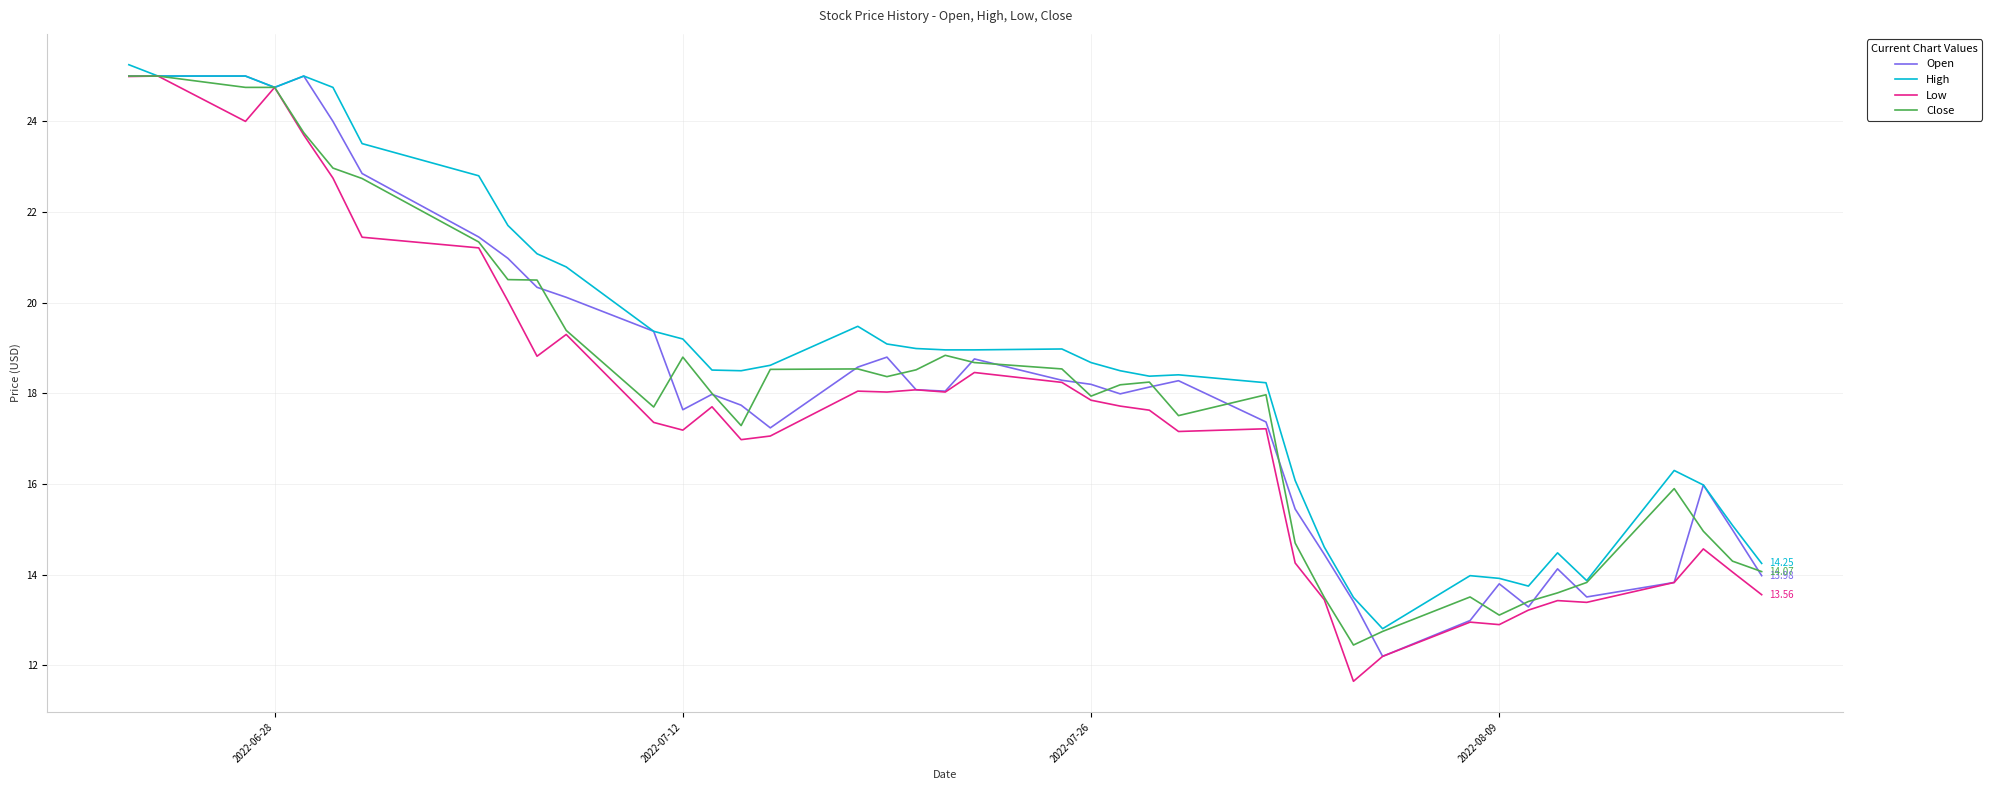

Reading right to left, list all the values displayed in this chart.

Open: 14.0	15.0	16.0	13.8	13.5	14.1	13.3	13.8	13.0	12.2	13.4	14.4	15.4	17.4	18.3	18.1	18.0	18.2	18.3	18.8	18.1	18.1	18.8	18.6	17.2	17.7	18.0	17.6	19.4	20.1	20.3	21.0	21.4	22.9	24.0	25.0	24.8	25.0	25.0	25.0
High: 14.2	15.1	16.0	16.3	13.9	14.5	13.8	13.9	14.0	12.8	13.5	14.6	16.1	18.2	18.4	18.4	18.5	18.7	19.0	19.0	19.0	19.0	19.1	19.5	18.6	18.5	18.5	19.2	19.4	20.8	21.1	21.7	22.8	23.5	24.8	25.0	24.8	25.0	25.0	25.2
Low: 13.6	14.1	14.6	13.8	13.4	13.4	13.2	12.9	13.0	12.2	11.7	13.4	14.3	17.2	17.2	17.6	17.7	17.9	18.2	18.5	18.0	18.1	18.0	18.1	17.1	17.0	17.7	17.2	17.4	19.3	18.8	20.0	21.2	21.4	22.8	23.7	24.8	24.0	25.0	25.0
Close: 14.1	14.3	15.0	15.9	13.8	13.6	13.4	13.1	13.5	12.8	12.4	13.5	14.7	18.0	17.5	18.2	18.2	17.9	18.5	18.7	18.8	18.5	18.4	18.5	18.5	17.3	18.0	18.8	17.7	19.4	20.5	20.5	21.3	22.7	23.0	23.8	24.8	24.8	25.0	25.0